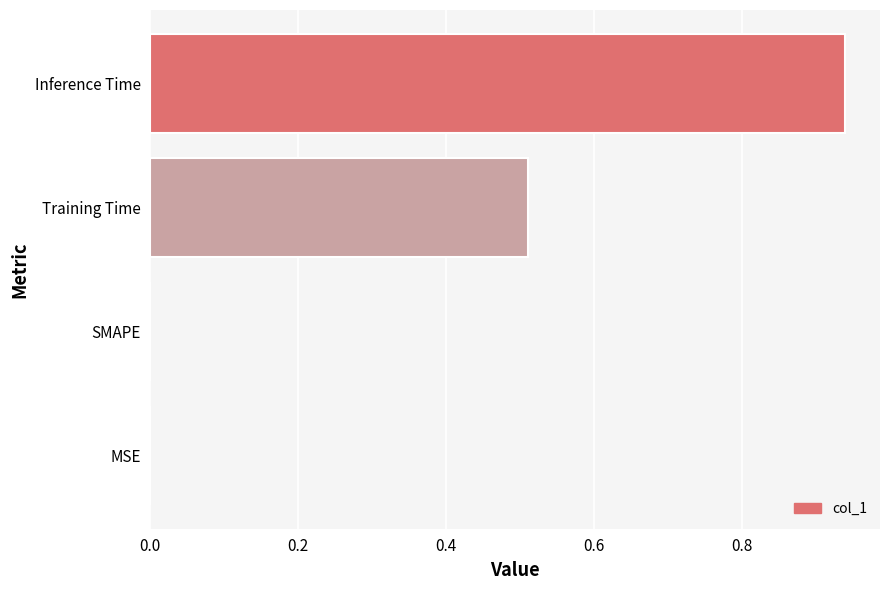

Which category has the highest value across all series?

Inference Time